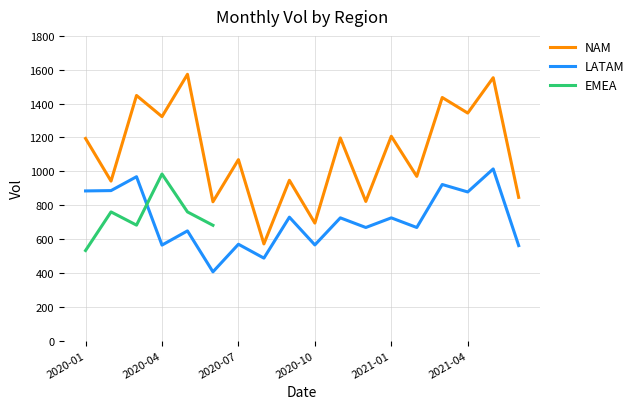

True or false: LATAM and NAM intersect in this chart.

False